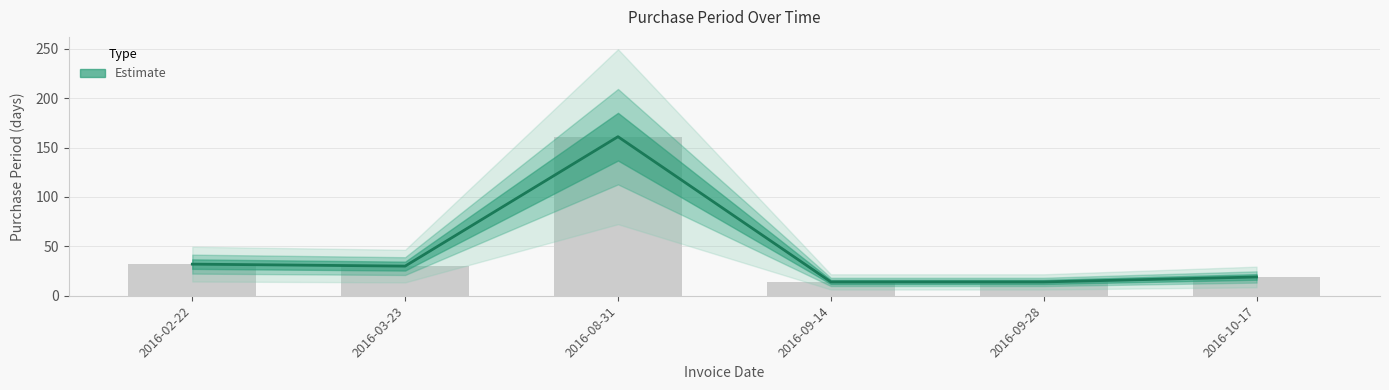

Is it true that the value at 2016-02-22 is 49?

False